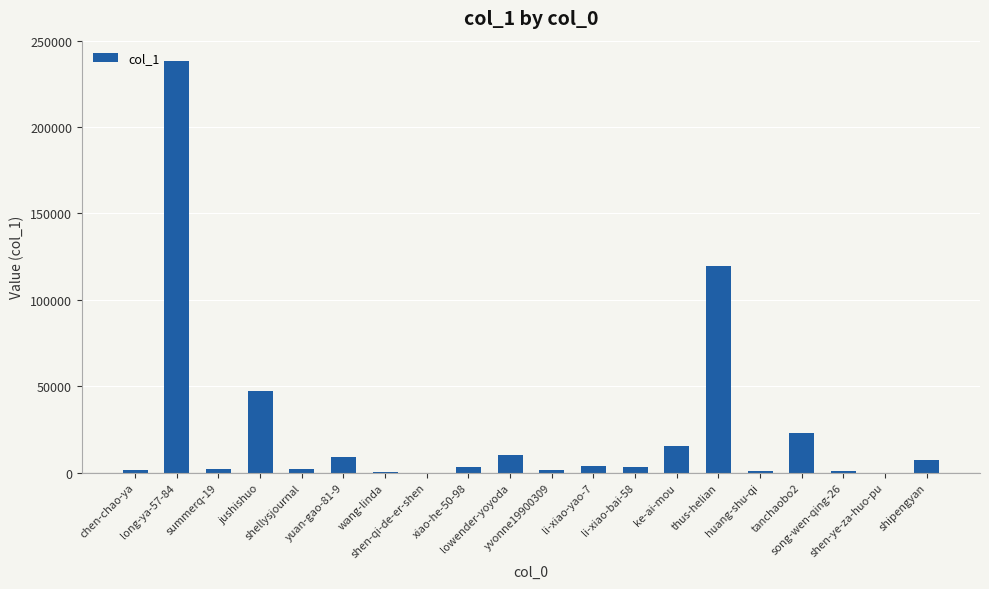

What is the sum of all values?

489673